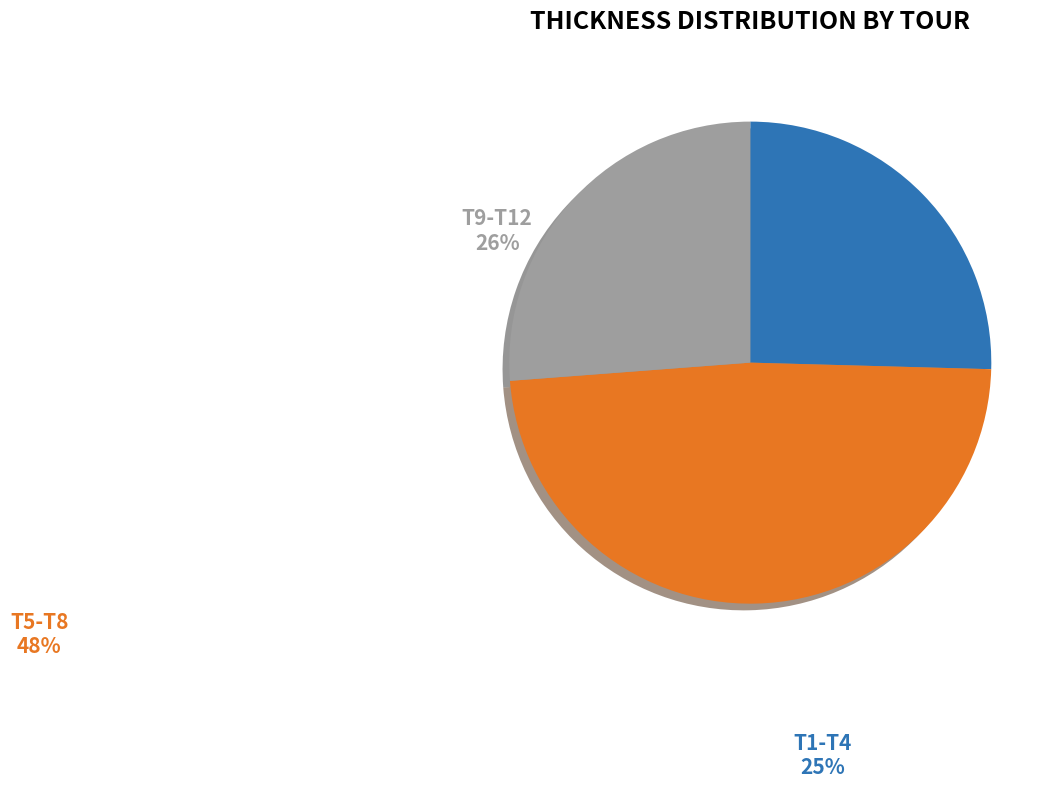

How many segments does this pie chart have?

3